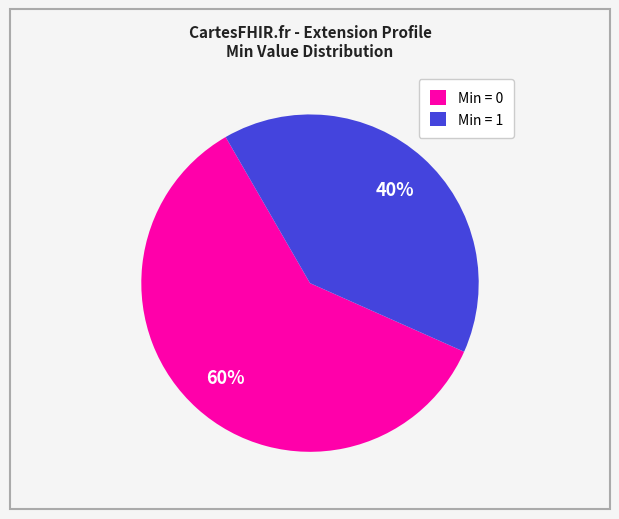

Is it true that Min = 0 is 48% of the pie?

False